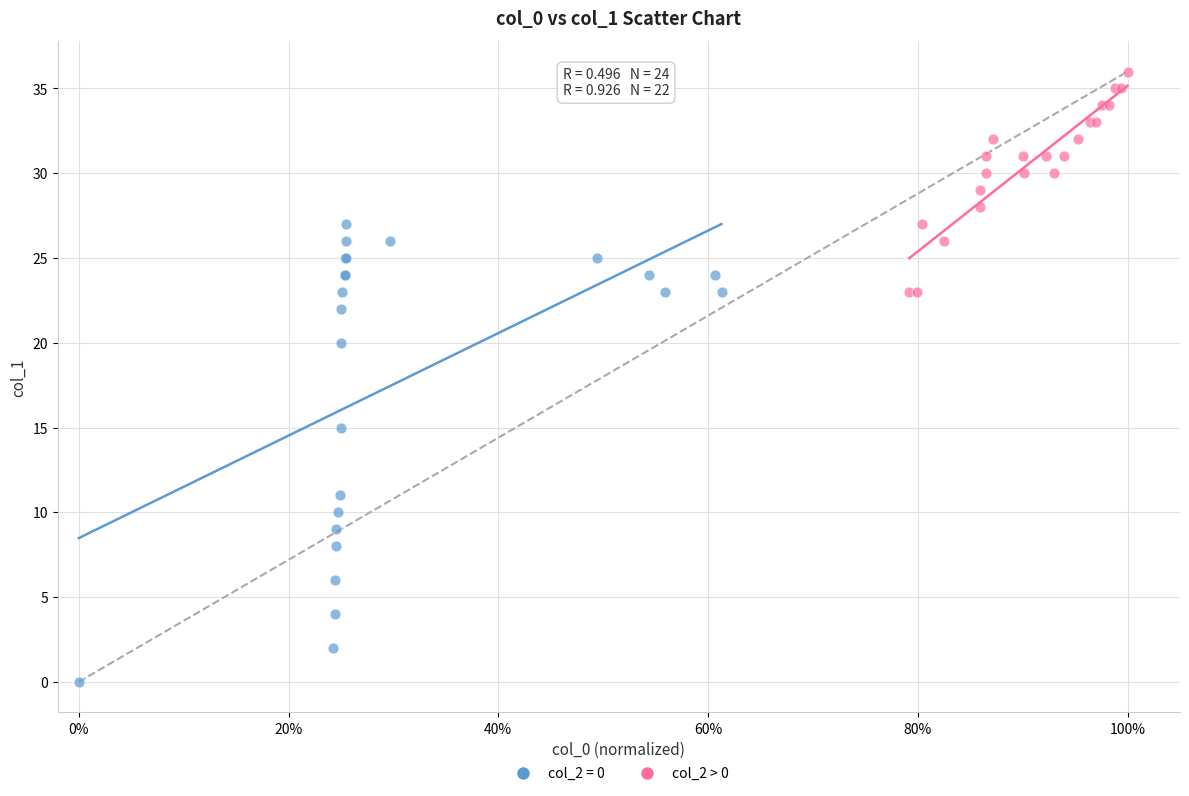

Which series contains the highest Y value?

col_2 > 0